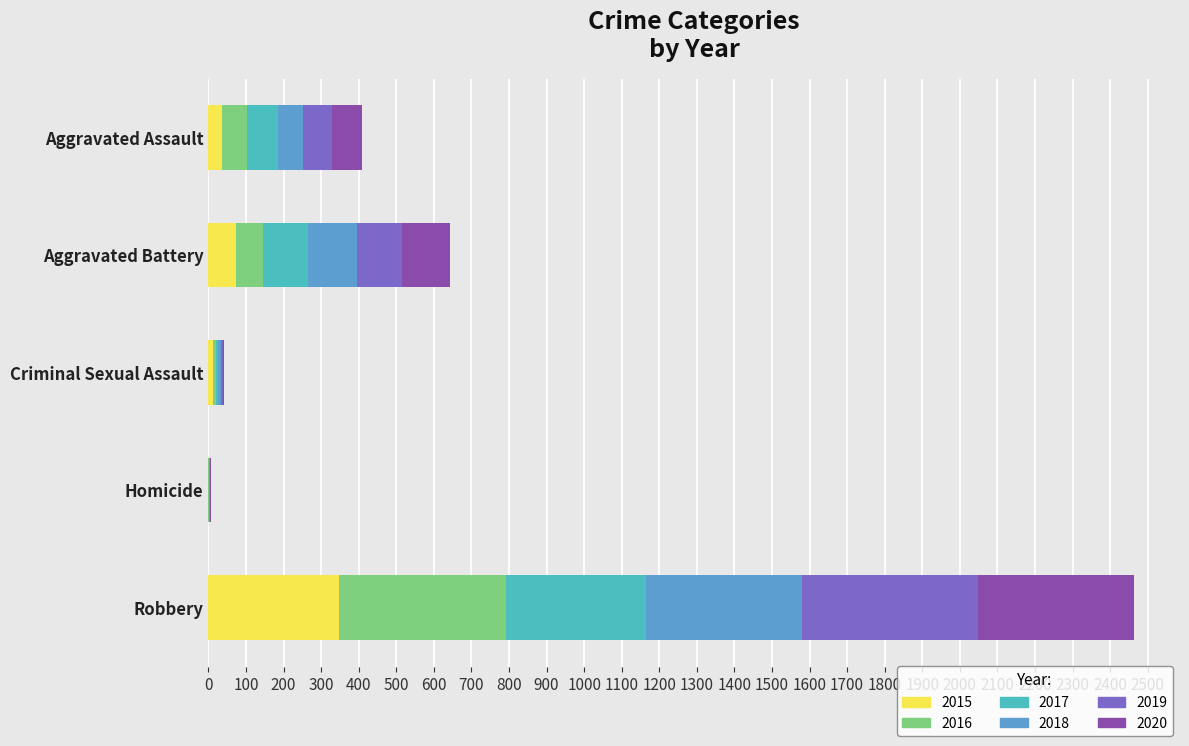

At which category is the sum across all series the highest?

Robbery